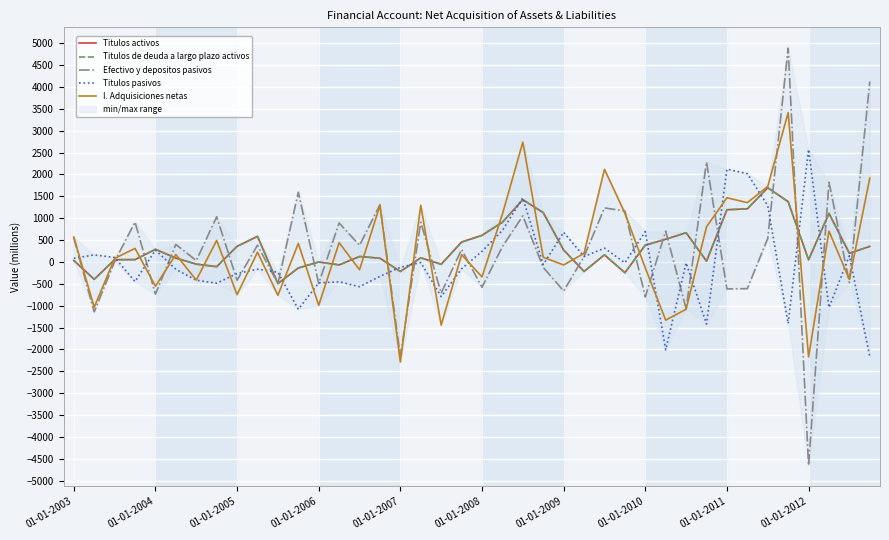

Reading left to right, extract all data points from this chart.

Titulos activos: 33	-398	51	53	288	87	-51	-109	356	584	-495	-139	-2	-69	124	83	-219	93	-54	454	608	907	1423	1127	272	-218	162	-247	383	518	667	18	1193	1213	1696	1377	48	1109	197	355
Titulos de deuda a largo plazo activos: 33	-398	51	53	288	87	-51	-109	356	584	-495	-139	-2	-69	124	83	-219	93	-54	454	608	907	1423	1127	272	-218	162	-247	383	518	667	18	1193	1213	1696	1377	48	1109	197	355
Efectivo y depositos pasivos: 550	-1143	6	912	-736	400	31	1033	-419	382	-499	1595	-493	891	379	1308	-2159	908	-716	284	-581	350	1052	-127	-665	121	1234	1164	-801	703	-1070	2286	-618	-610	537	4889	-4654	1823	-470	4126
Titulos pasivos: 81	161	103	-450	272	-170	-419	-487	-265	-166	-237	-1083	-480	-454	-566	-330	-124	-14	-794	-156	241	722	1464	-60	677	122	315	-20	693	-2009	-22	-1420	2121	2019	1285	-1409	2573	-1043	140	-2166
I. Adquisiciones netas: 569	-1036	79	309	-555	168	-416	491	-750	223	-764	423	-993	438	-179	1292	-2289	1296	-1446	166	-343	1092	2739	106	-70	196	2118	1117	-138	-1332	-1082	802	1467	1355	1725	3413	-2174	704	-401	1917